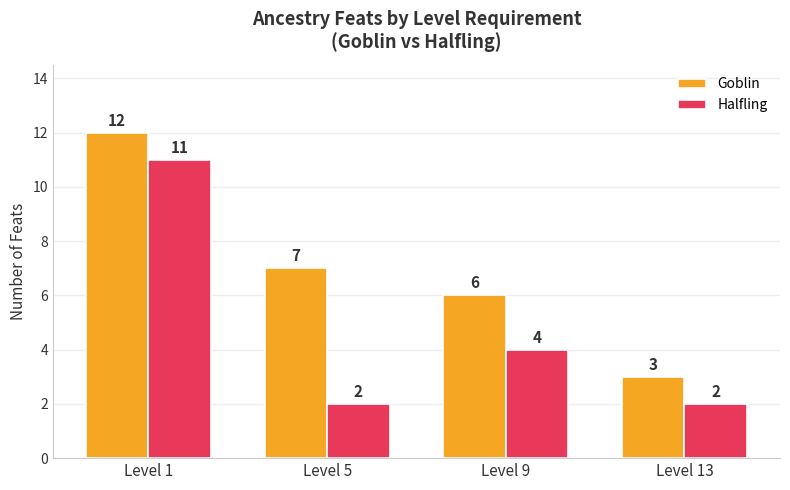

What is the greatest value displayed?

12